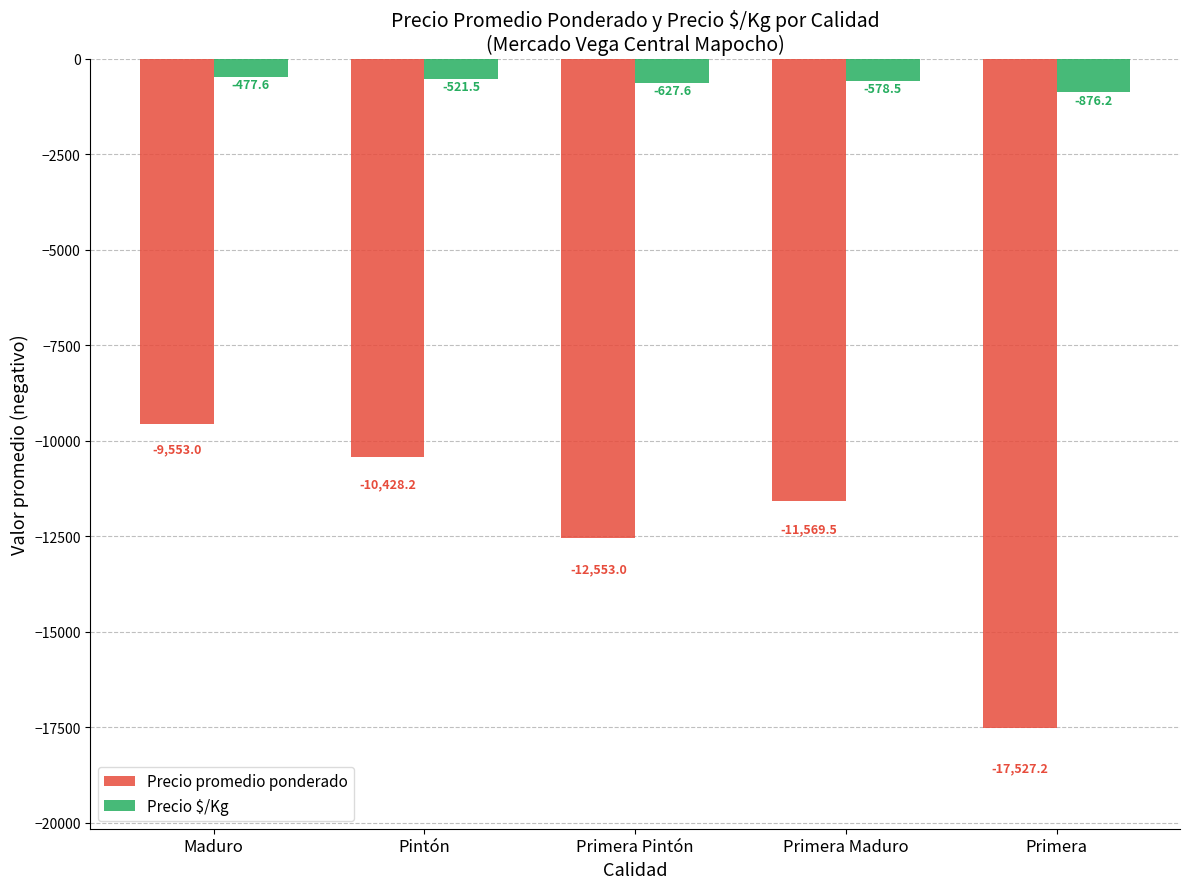

What is the minimum value shown in the chart?

-17527.2